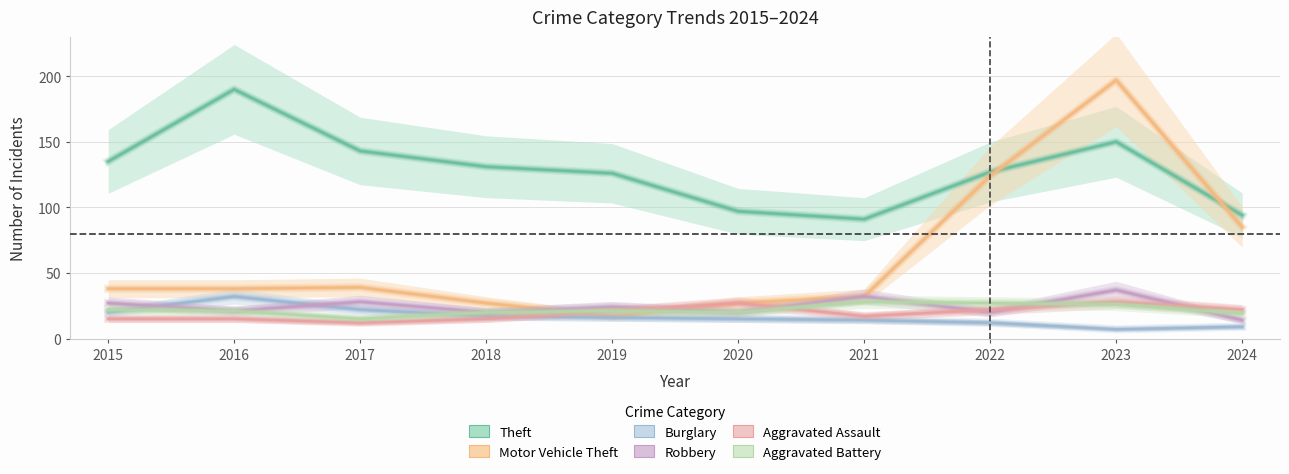

Which series has the largest range (max minus min)?

Motor Vehicle Theft